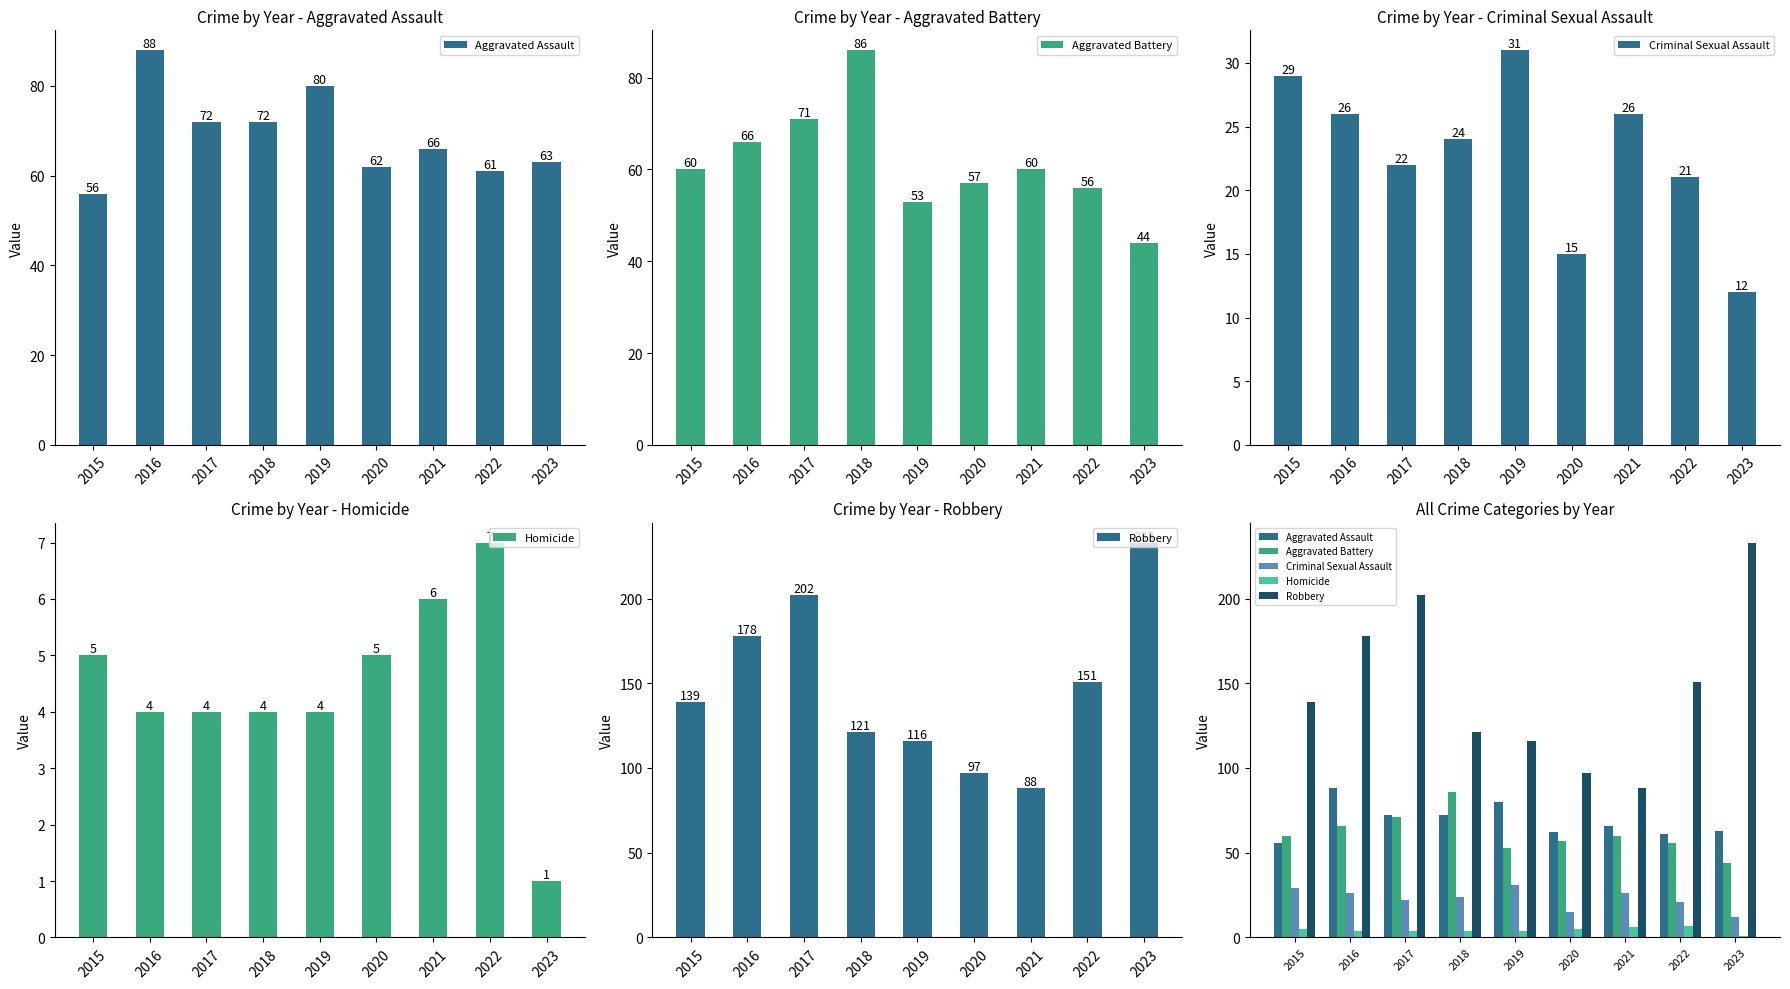

At which label does Homicide first exceed 4?

2015